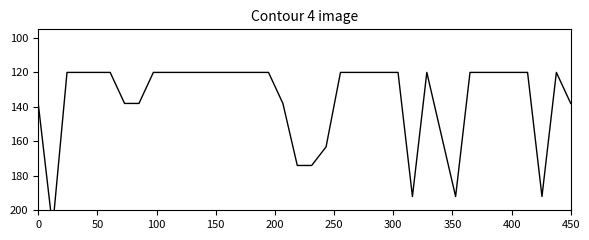

Which label corresponds to the smallest value in the chart?

100